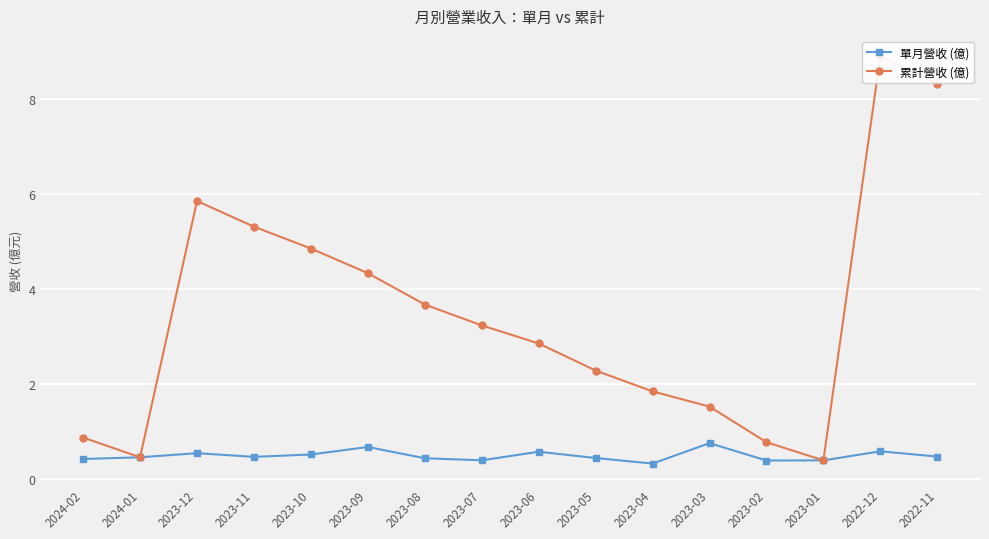

What value does the 累計營收 (億) series have at 2023-11?

5.3